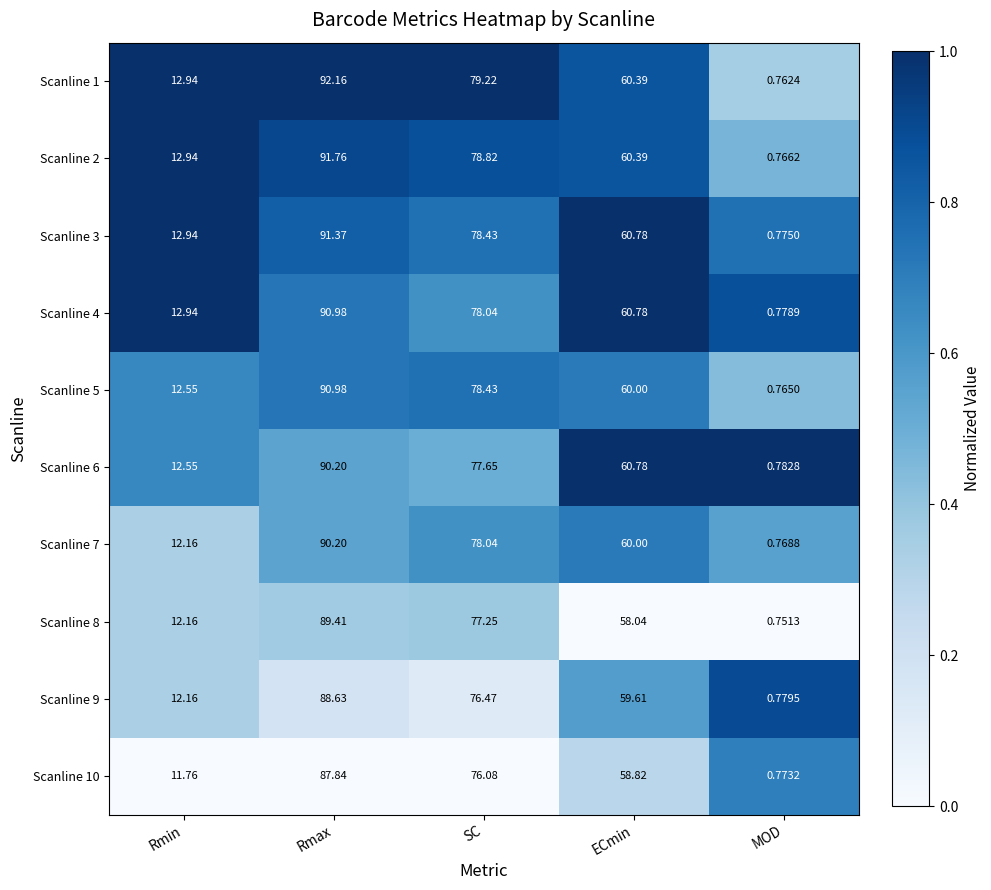

Which category has the lowest value across all series?

MOD